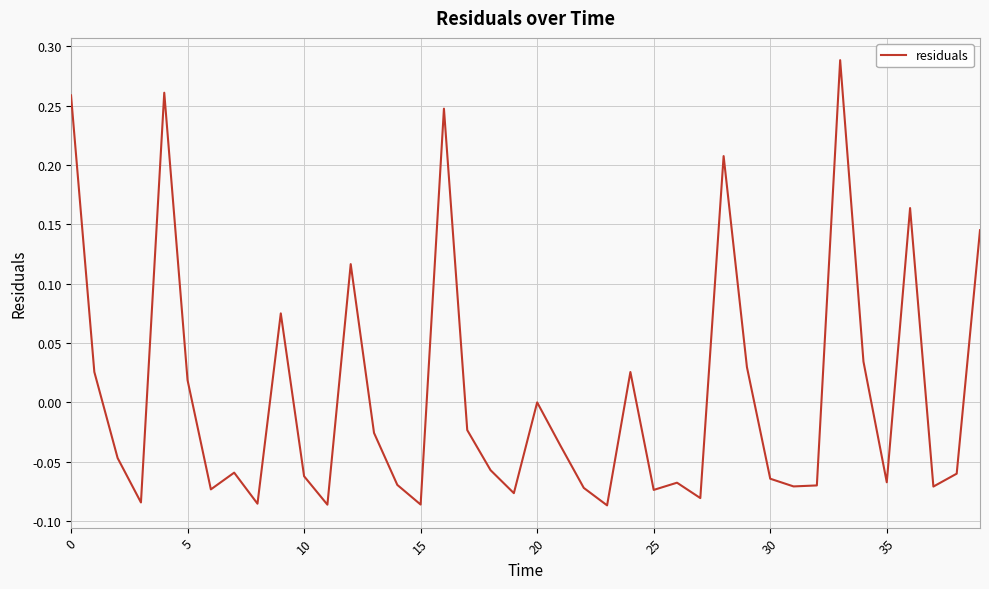

Reading left to right, list all the values displayed in this chart.

0.3	0.0	-0.0	-0.1	0.3	0.0	-0.1	-0.1	-0.1	0.1	-0.1	-0.1	0.1	-0.0	-0.1	-0.1	0.2	-0.0	-0.1	-0.1	-0.0	-0.0	-0.1	-0.1	0.0	-0.1	-0.1	-0.1	0.2	0.0	-0.1	-0.1	-0.1	0.3	0.0	-0.1	0.2	-0.1	-0.1	0.1